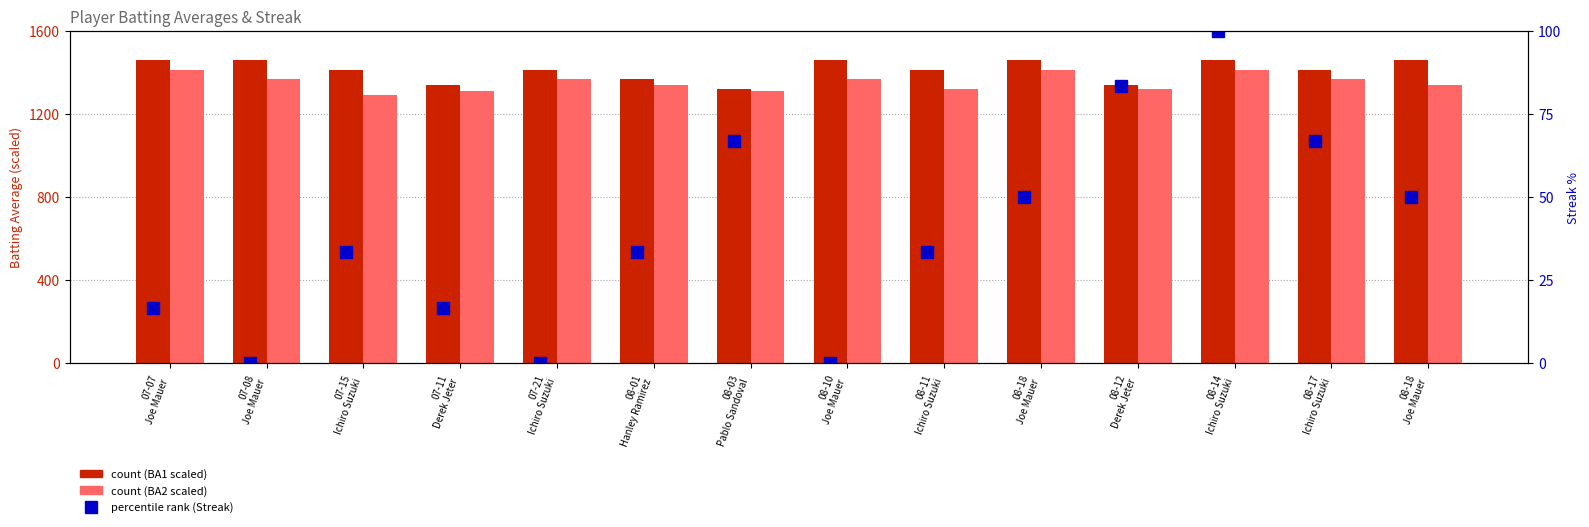

How many distinct data groups are displayed?

3